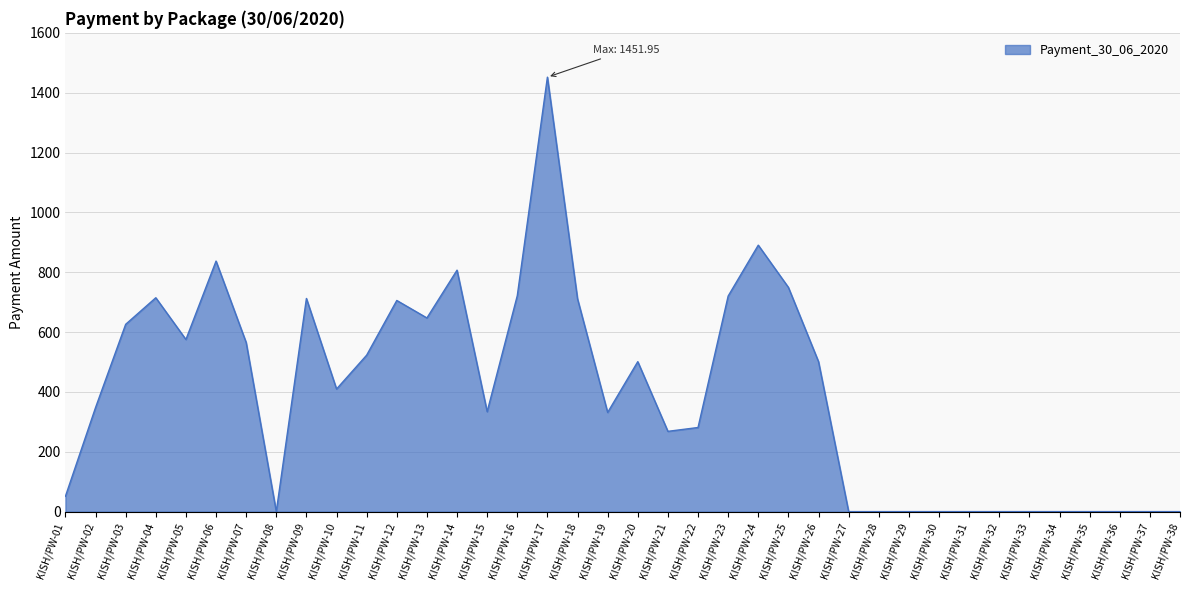

What is the sum of the values at KISH/PW-01 and KISH/PW-05?

626.2